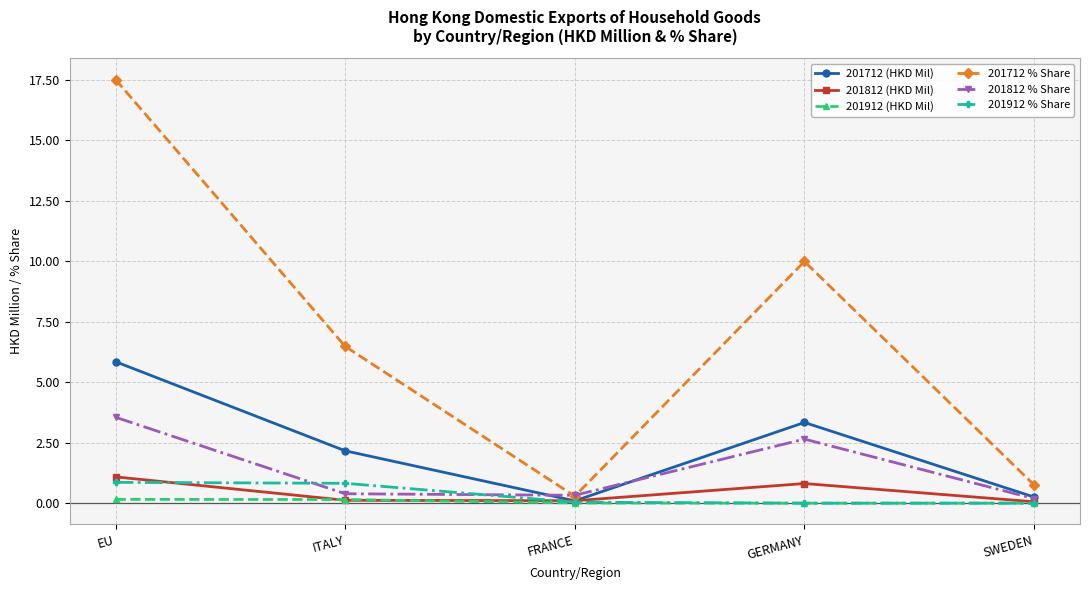

Where is the first local maximum for 201712 (HKD Mil)?

GERMANY